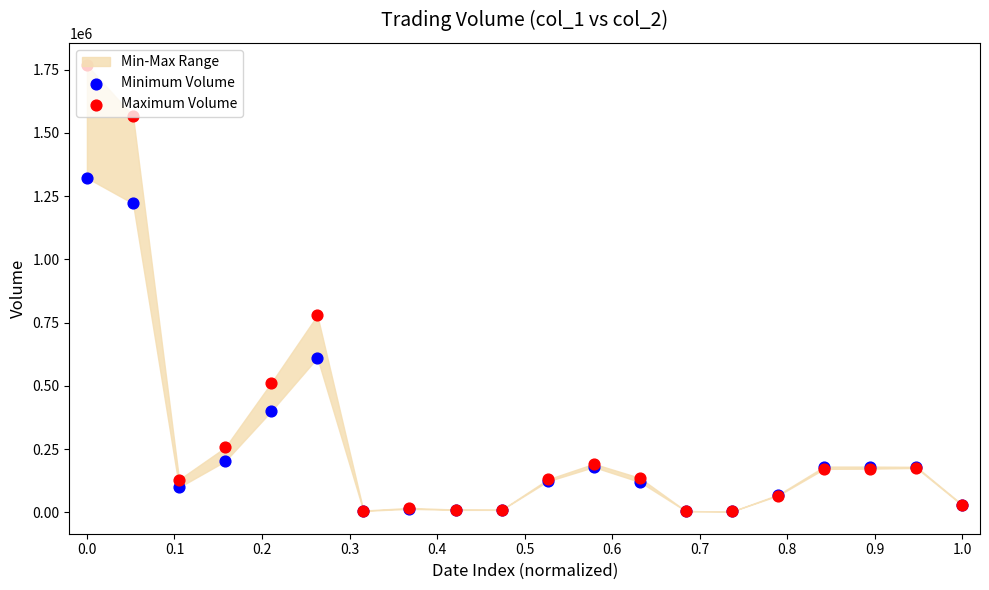

What are all the series names shown in the legend?

Minimum Volume, Maximum Volume